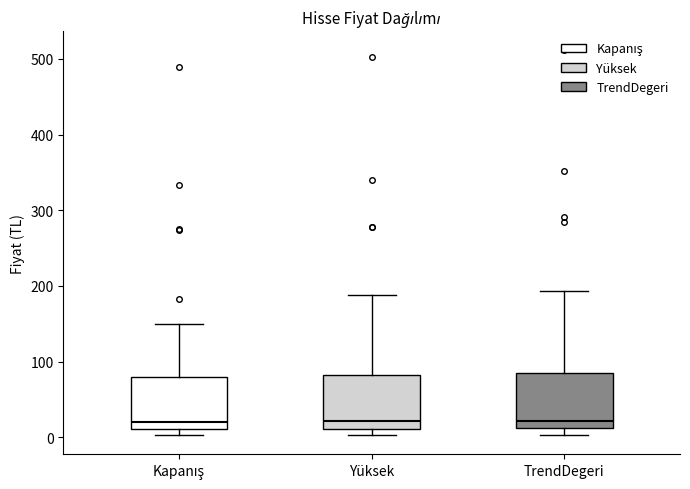

Where does the upper whisker of the box for Yüksek end on the y-axis? The values are not printed on the chart, so give them approximately, as read against the axis.

190